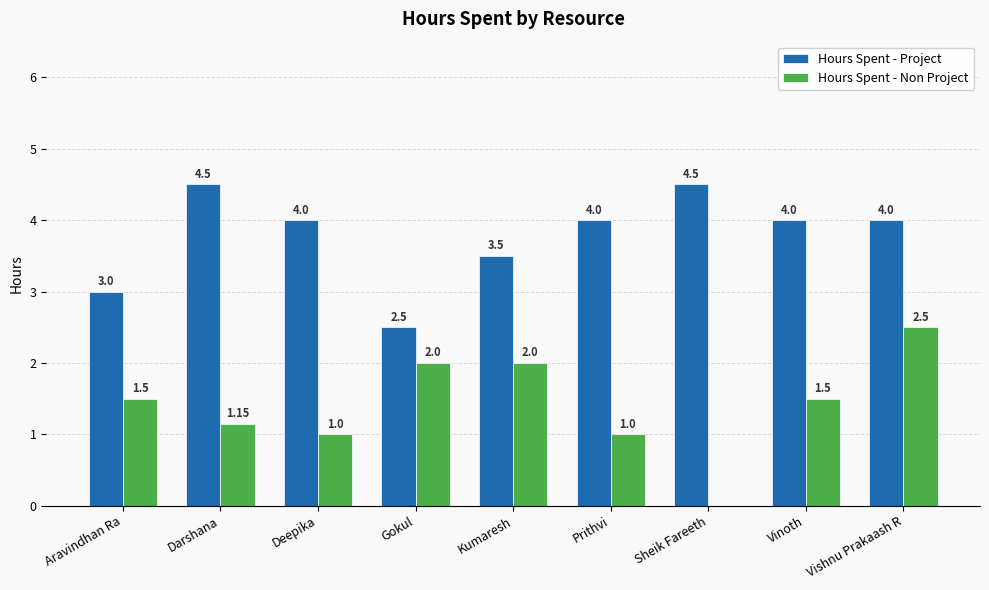

Are the bars grouped side by side (vs. stacked)?

Yes